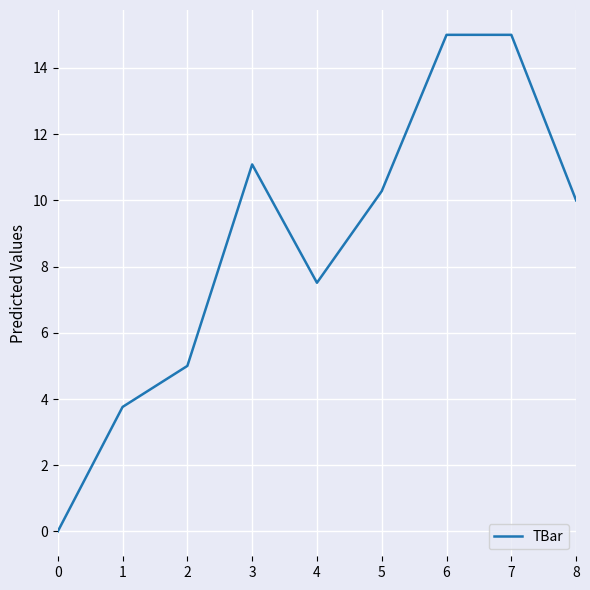

How many lines are shown in the chart?

1